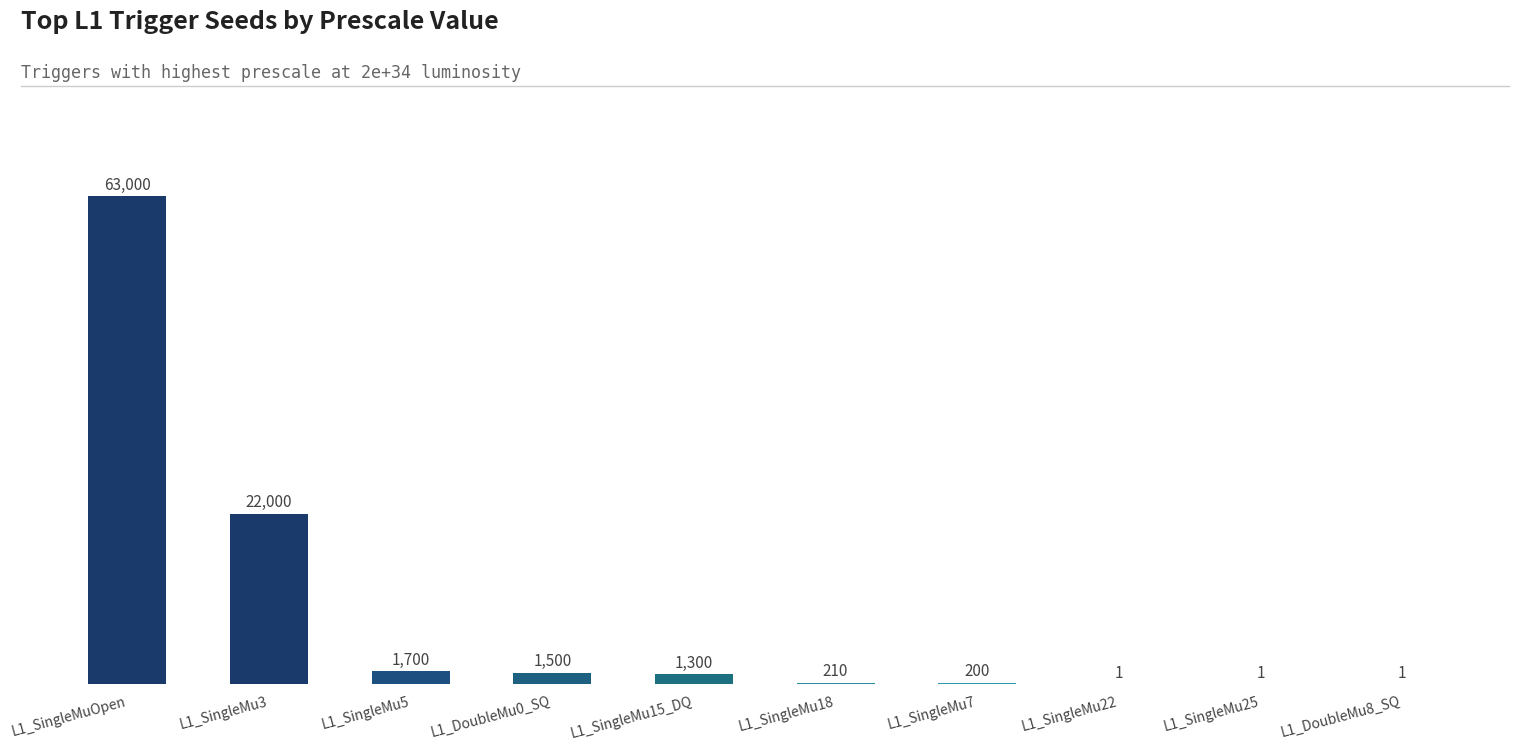

The chart shows a value of 1500 at L1_DoubleMu0_SQ. True or false?

True